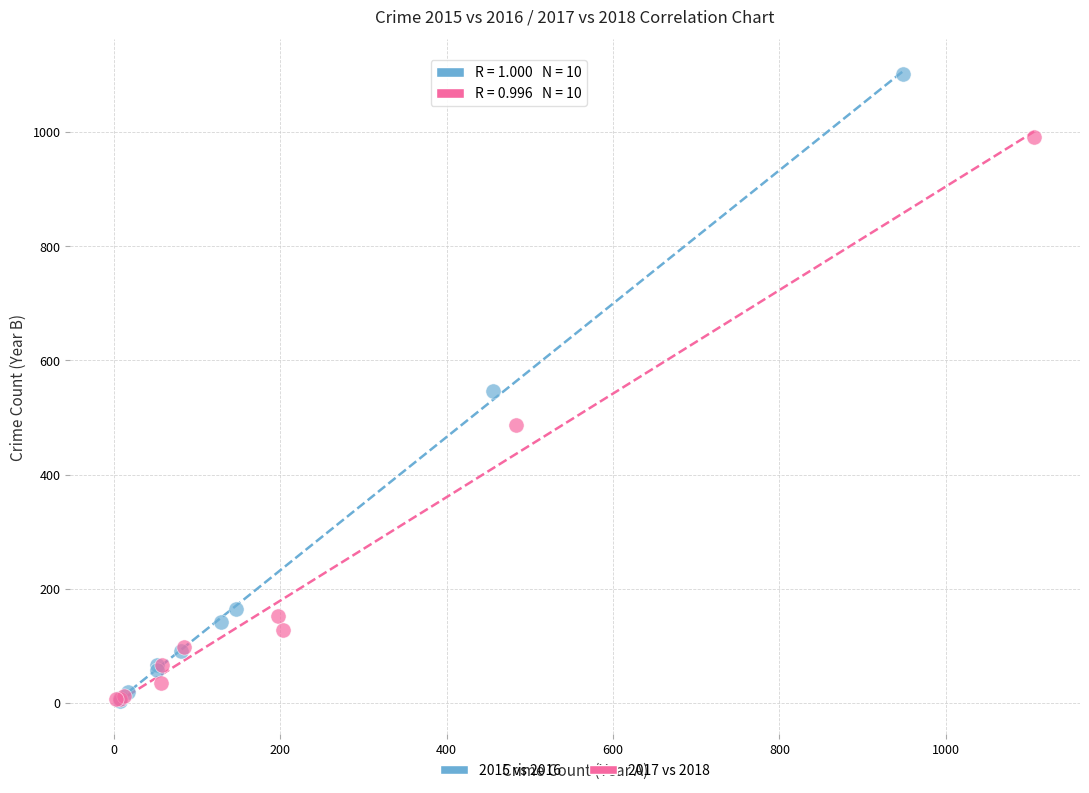

Which series contains the highest Y value?

2015 vs 2016